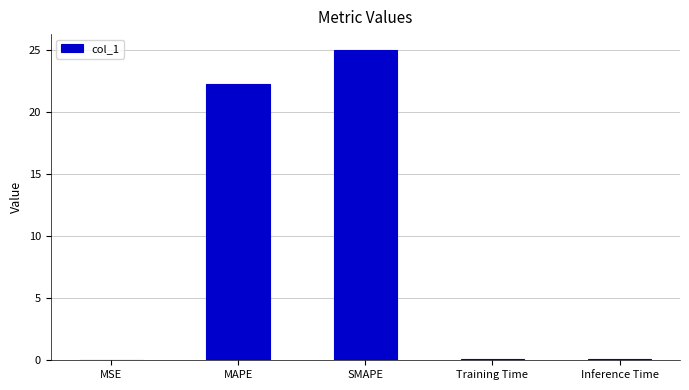

What is the change in value from MSE to Training Time?

+0.1